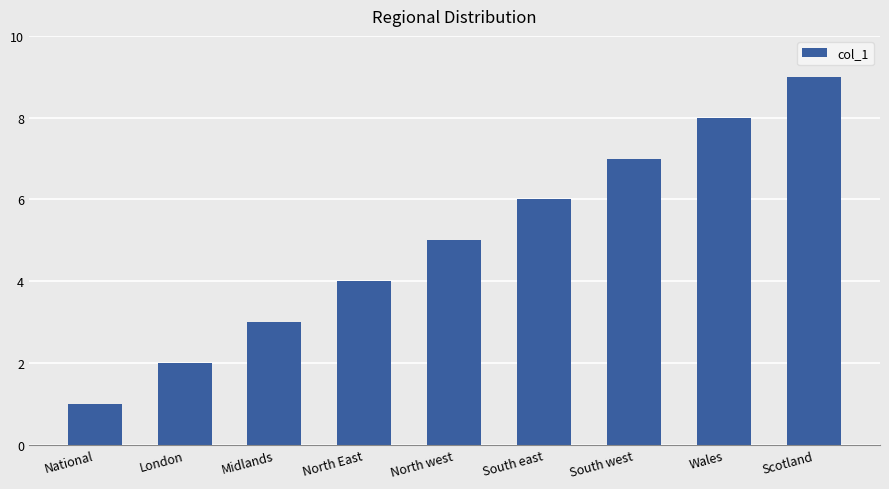

List the labels in order of value, smallest first.

National, London, Midlands, North East, North west, South east, South west, Wales, Scotland